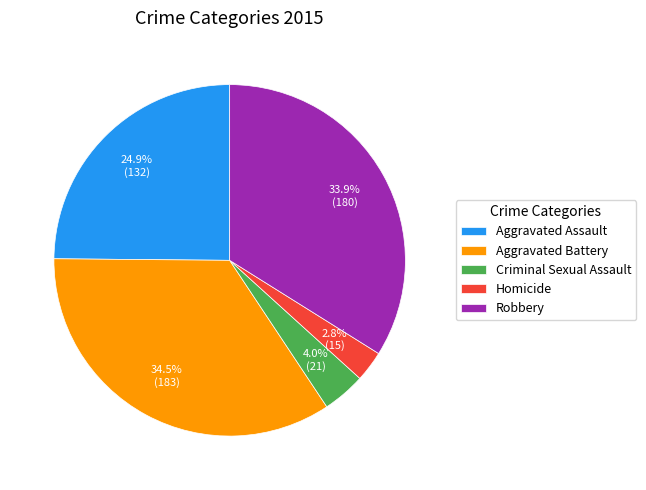

What is the smallest slice in the pie chart?

Homicide